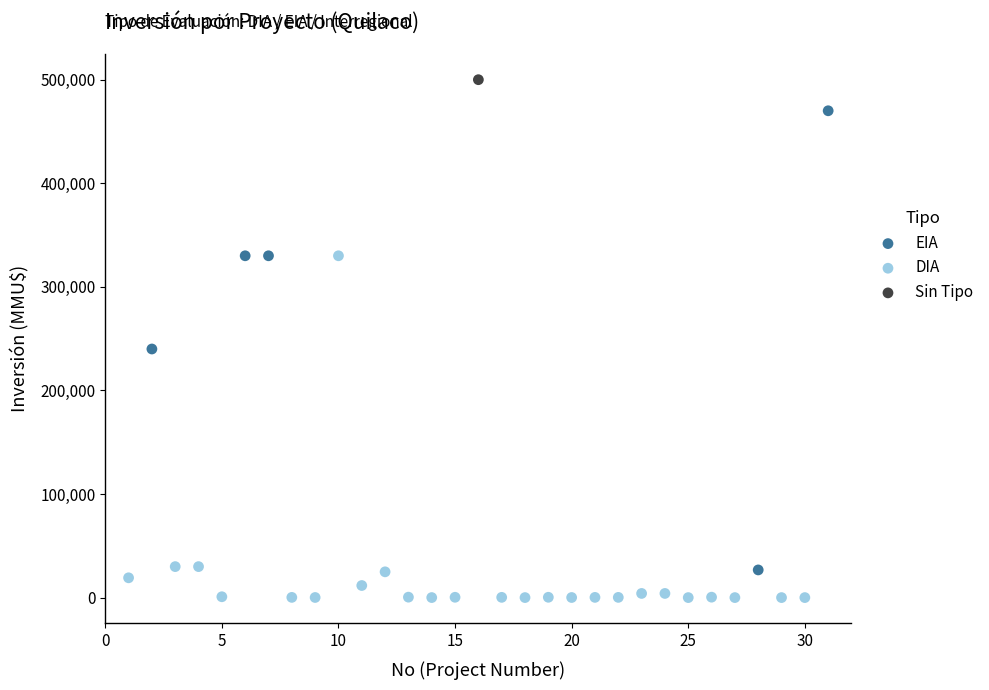

Which series reaches the maximum Y coordinate?

Sin Tipo